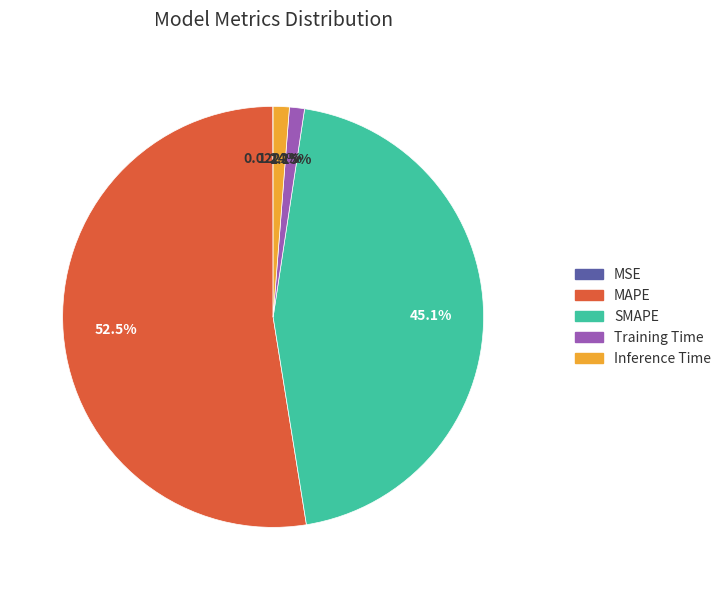

True or false: MAPE accounts for 53% of the total.

True